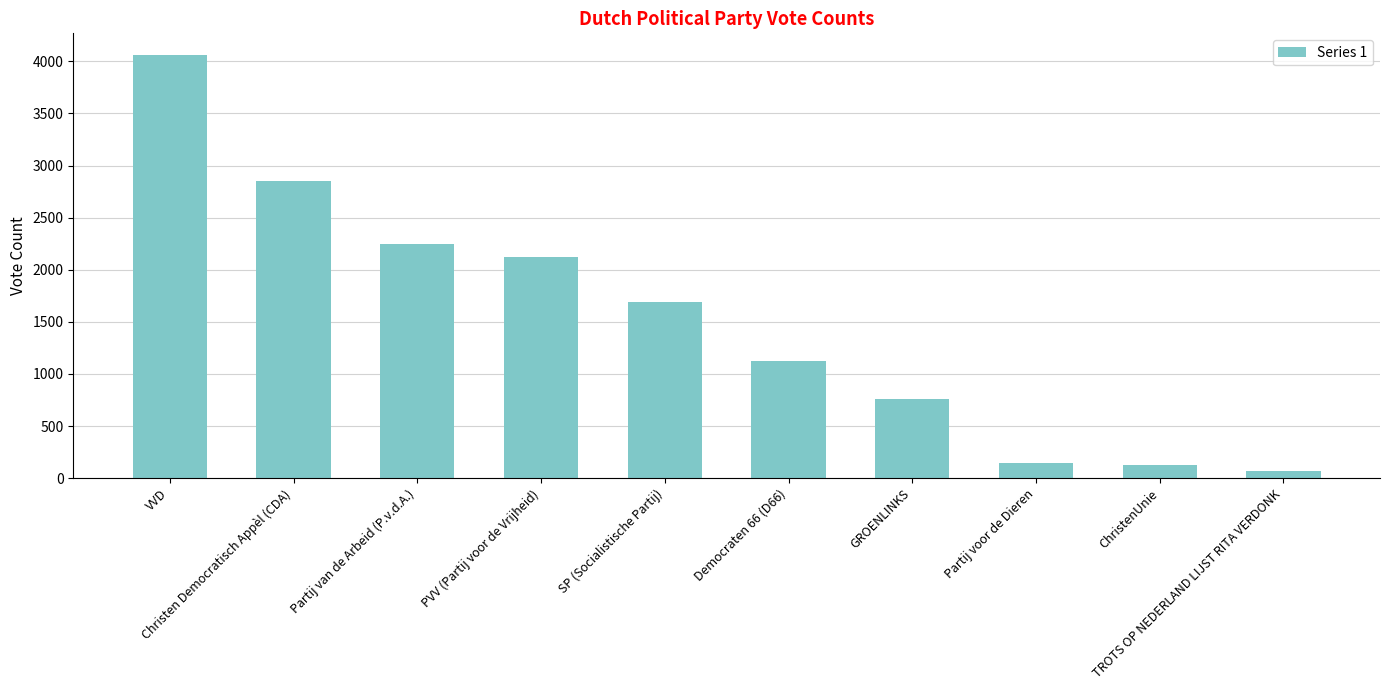

What is the difference between the maximum and second lowest values?

3941